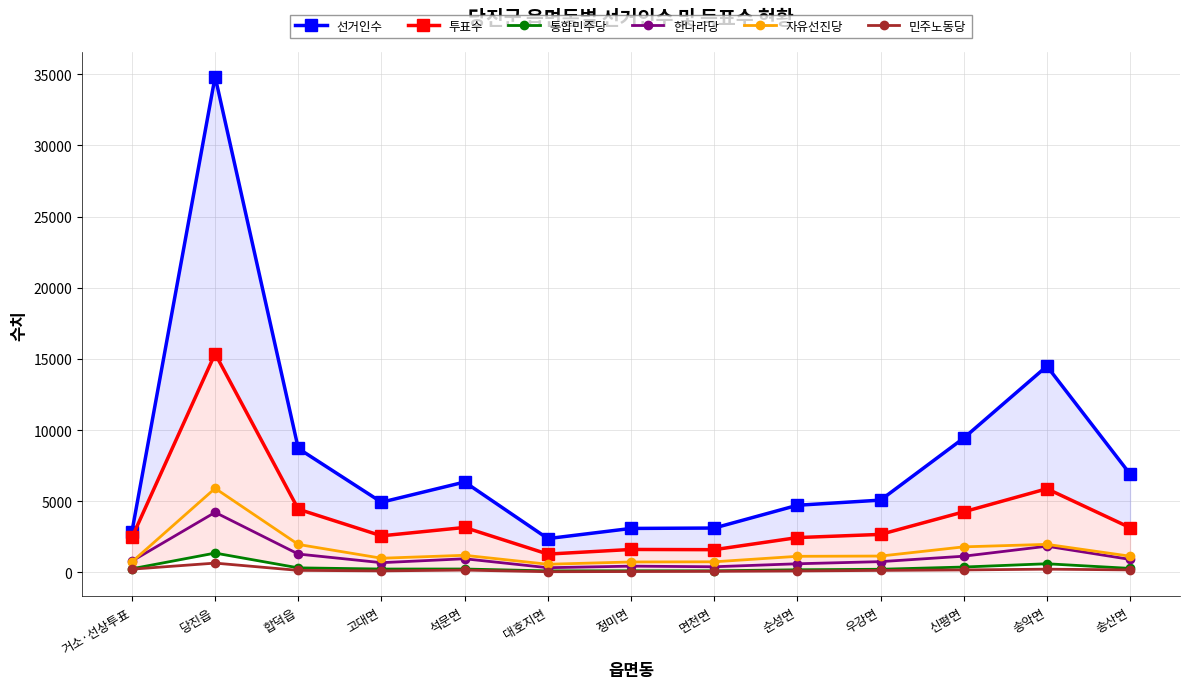

The 선거인수 series shows 1703 at 송산면. True or false?

False